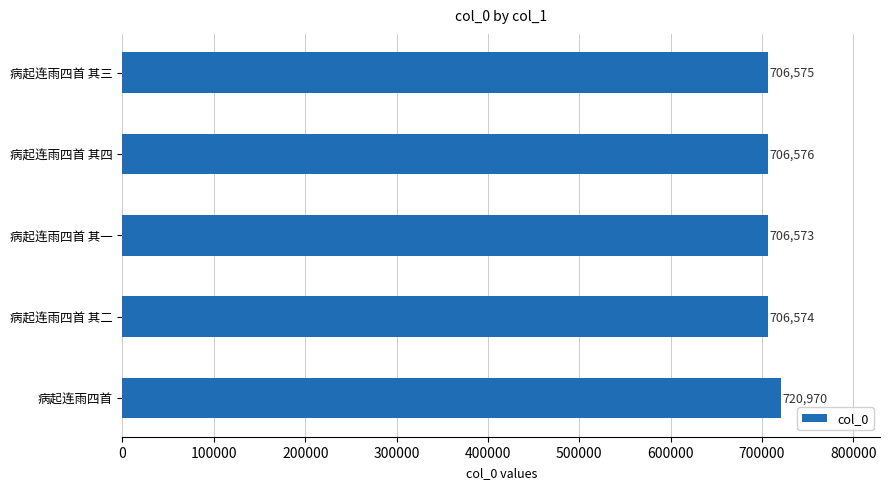

What is the greatest value displayed?

720970